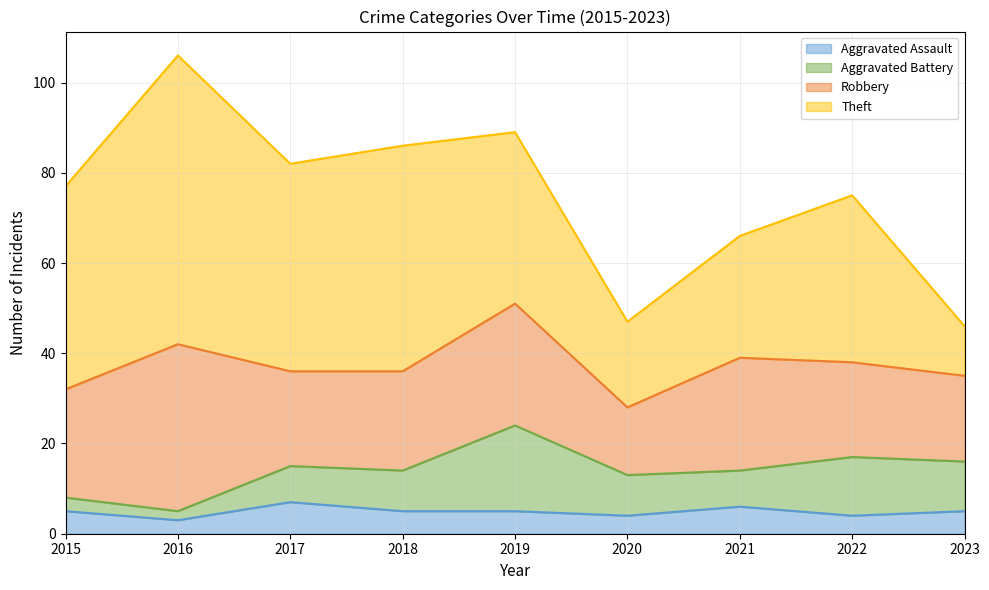

How many distinct data groups are displayed?

4